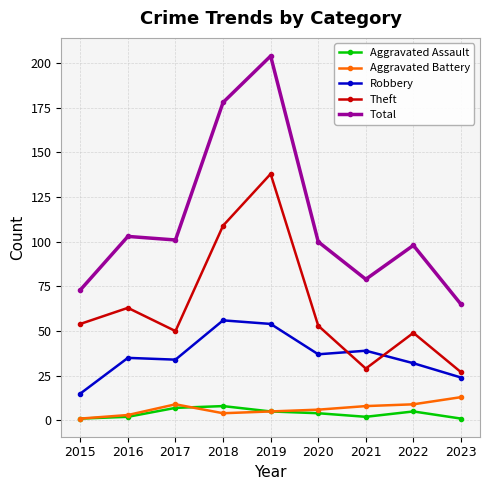

True or false: Aggravated Battery and Robbery intersect in this chart.

False